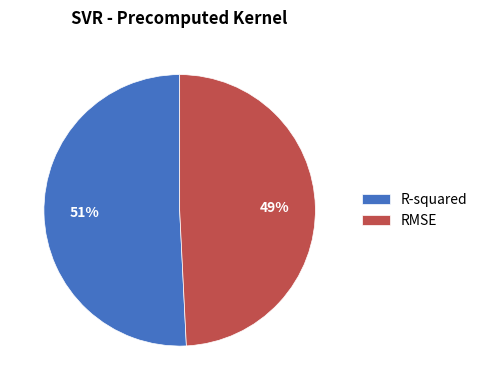

Rank the categories by value from lowest to highest.

RMSE, R-squared